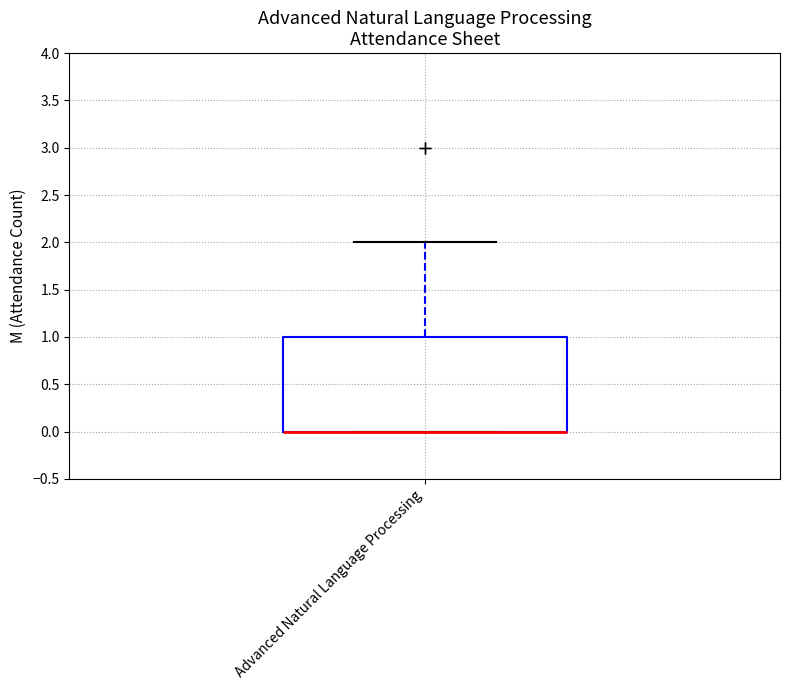

Where is the lower edge of the box for Advanced Natural Language Processing on the y-axis? The values are not printed on the chart, so give them approximately, as read against the axis.

0